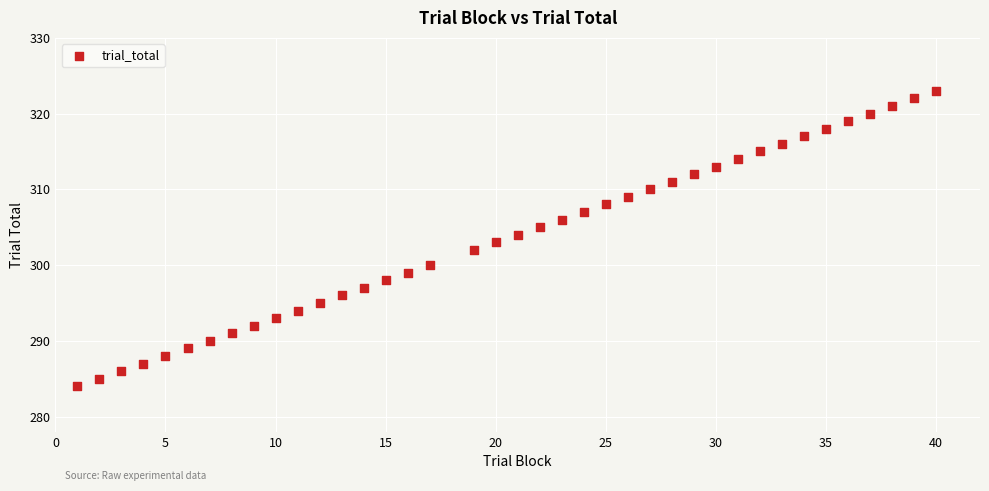

What is the range of X values (max minus min)?

39